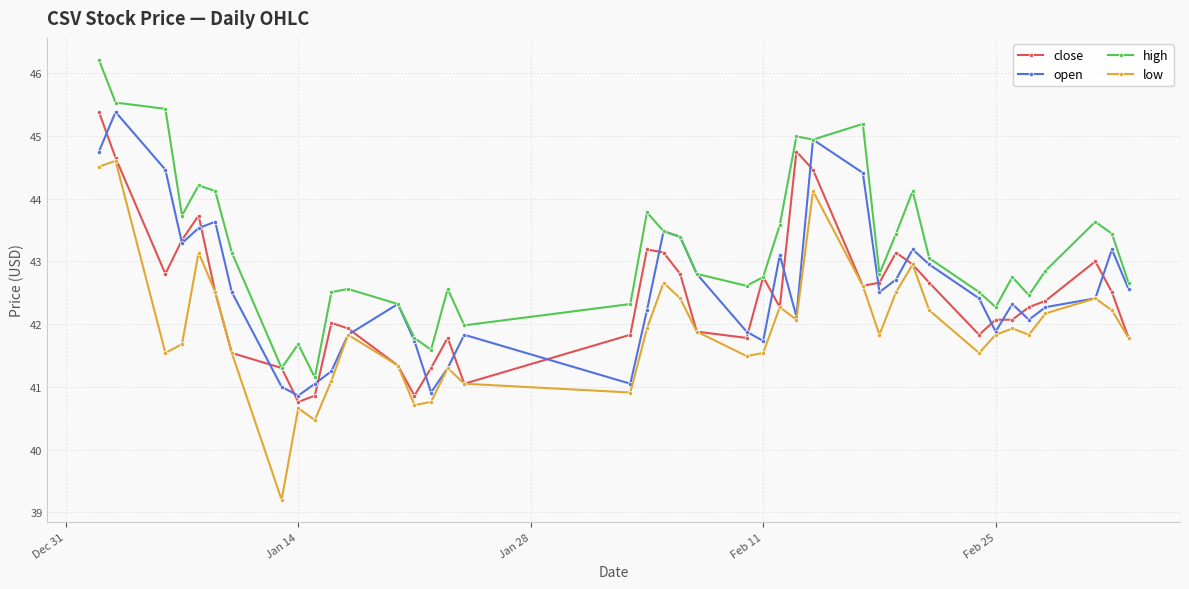

What is the smallest value displayed?

39.2